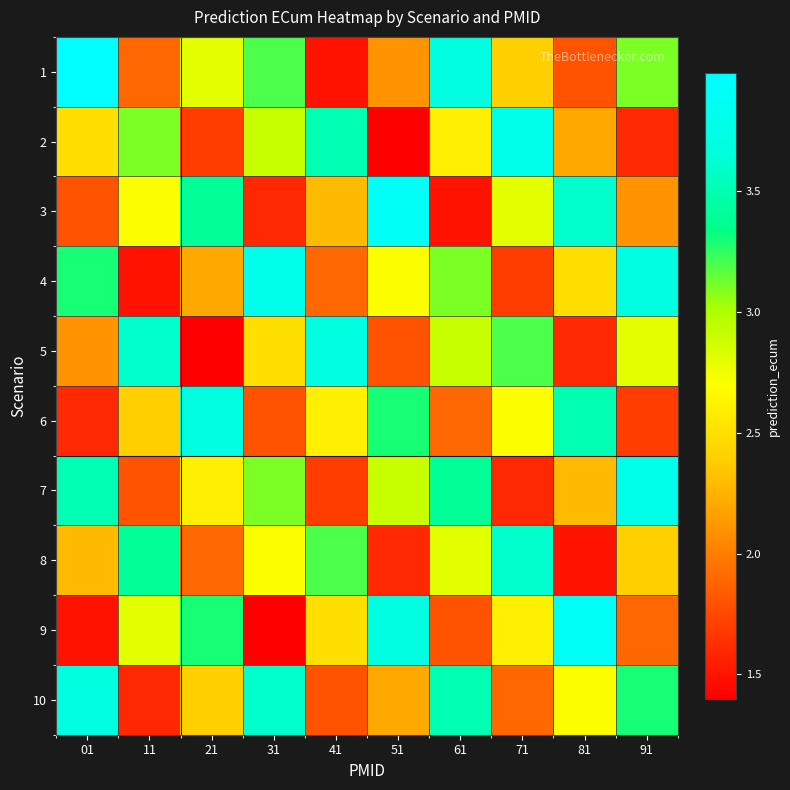

Which series has the largest range (max minus min)?

9